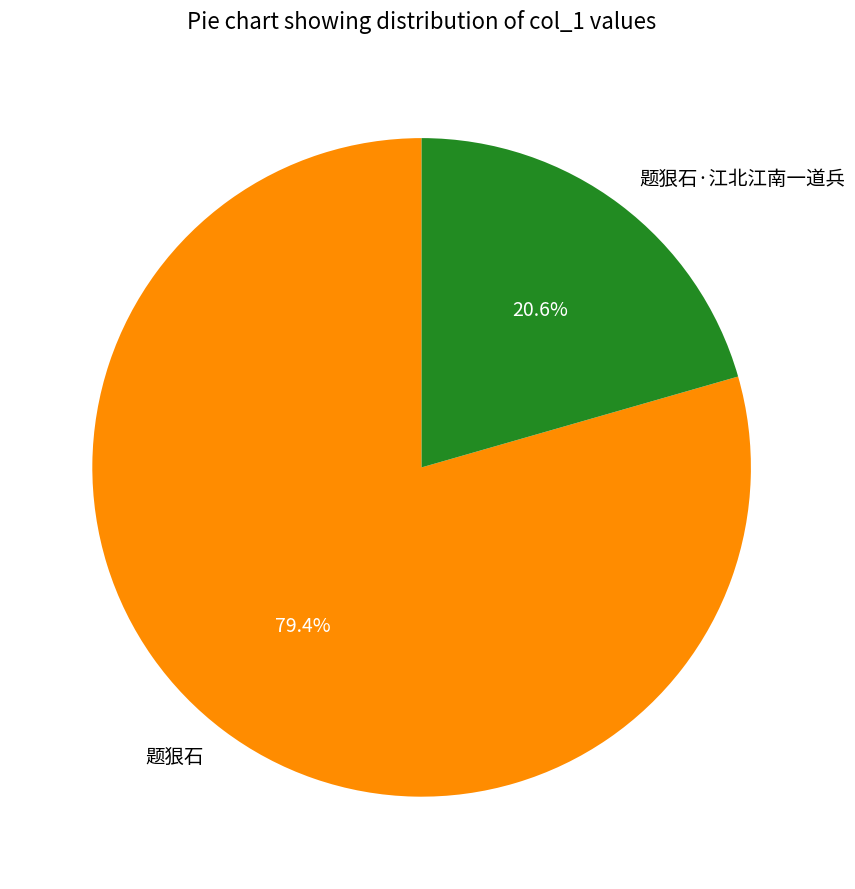

Combined, do 题狠石·江北江南一道兵 and 题狠石 account for over 50%?

Yes